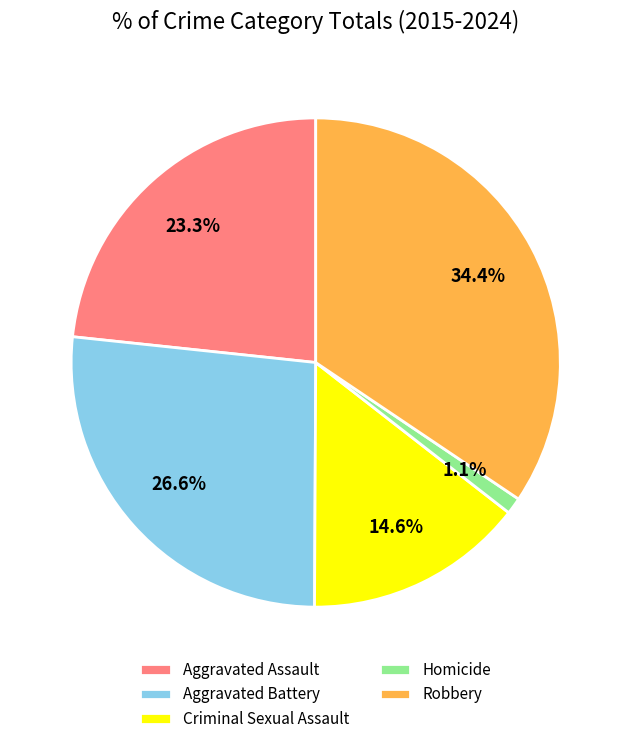

Which has a higher value, Aggravated Assault or Robbery?

Robbery